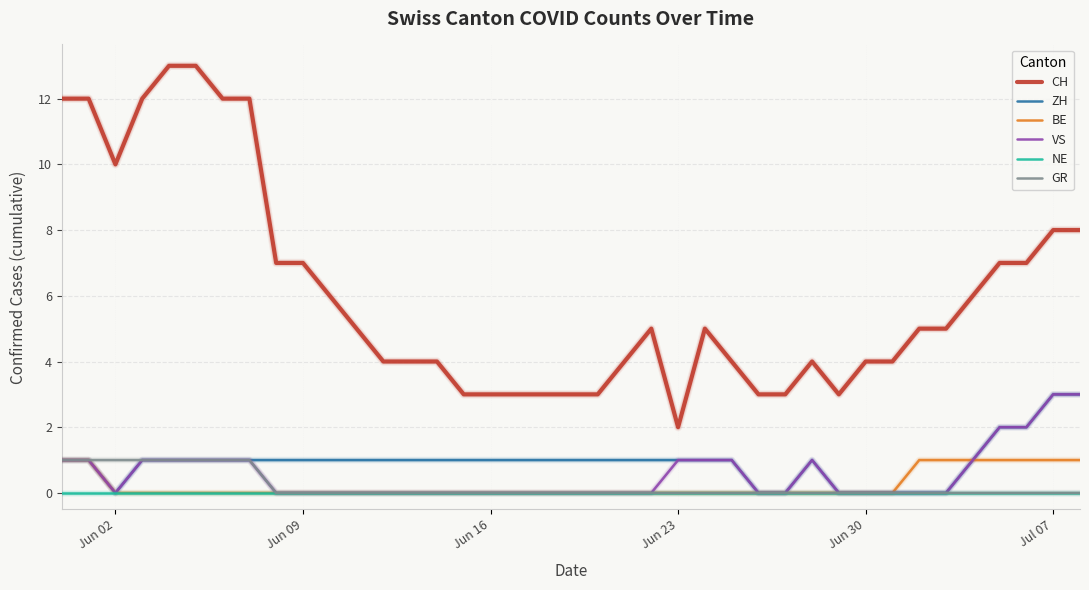

Which series has the largest total across all categories?

CH